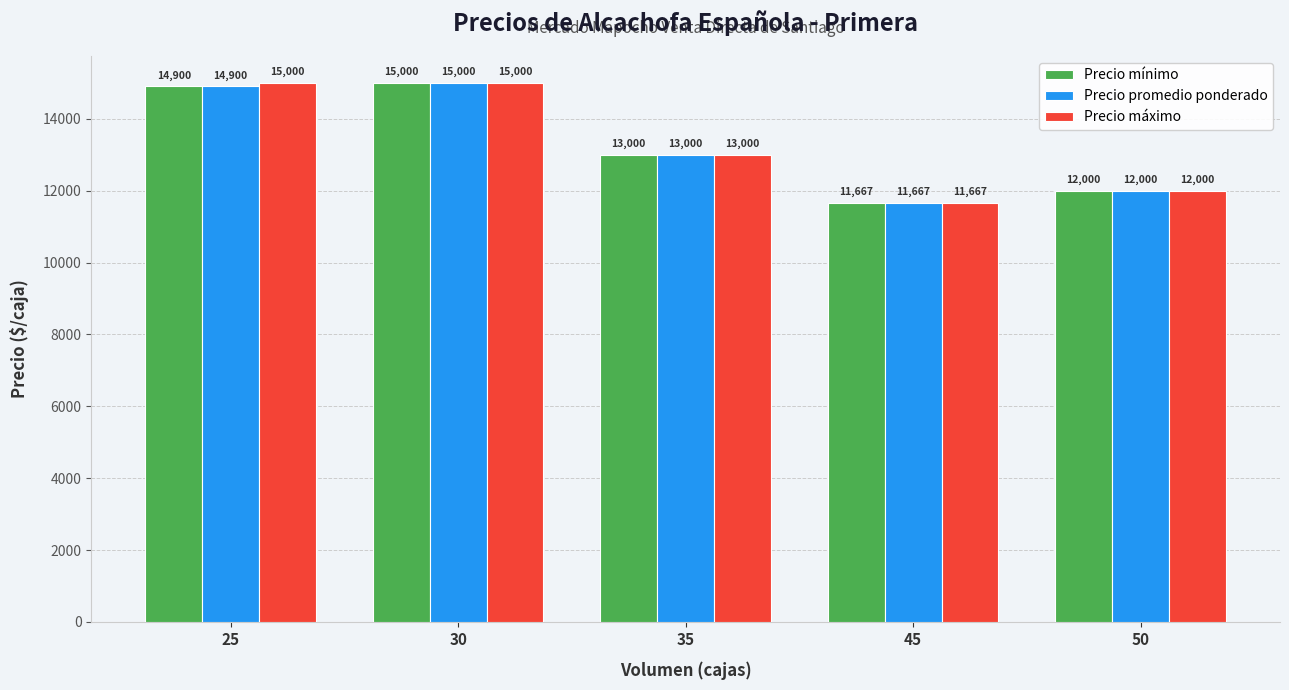

How many values in the Precio máximo series are below 13000?

2